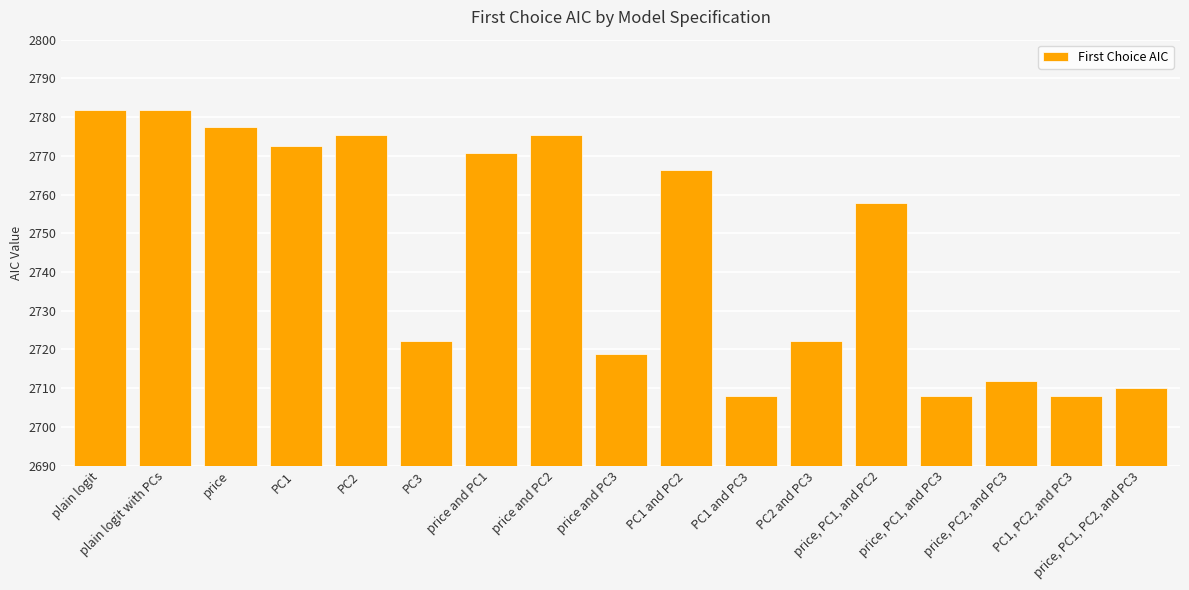

What is the label of the 12th bar from the right?

PC3